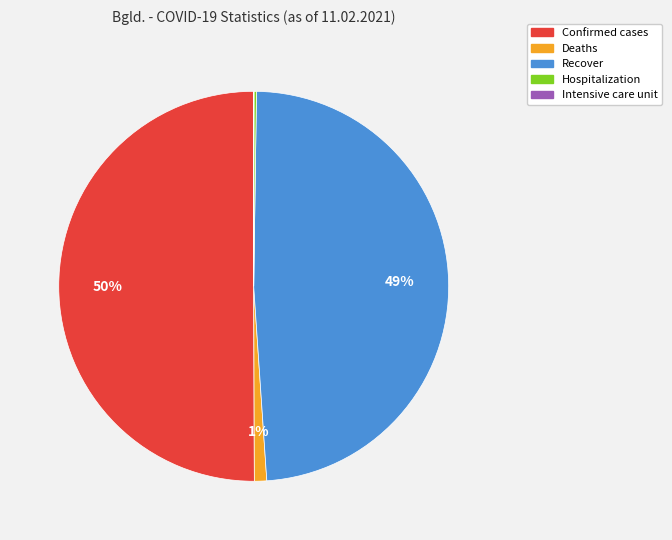

To the nearest percent, what is the difference between the Confirmed cases and Recover slice percentages?

1%